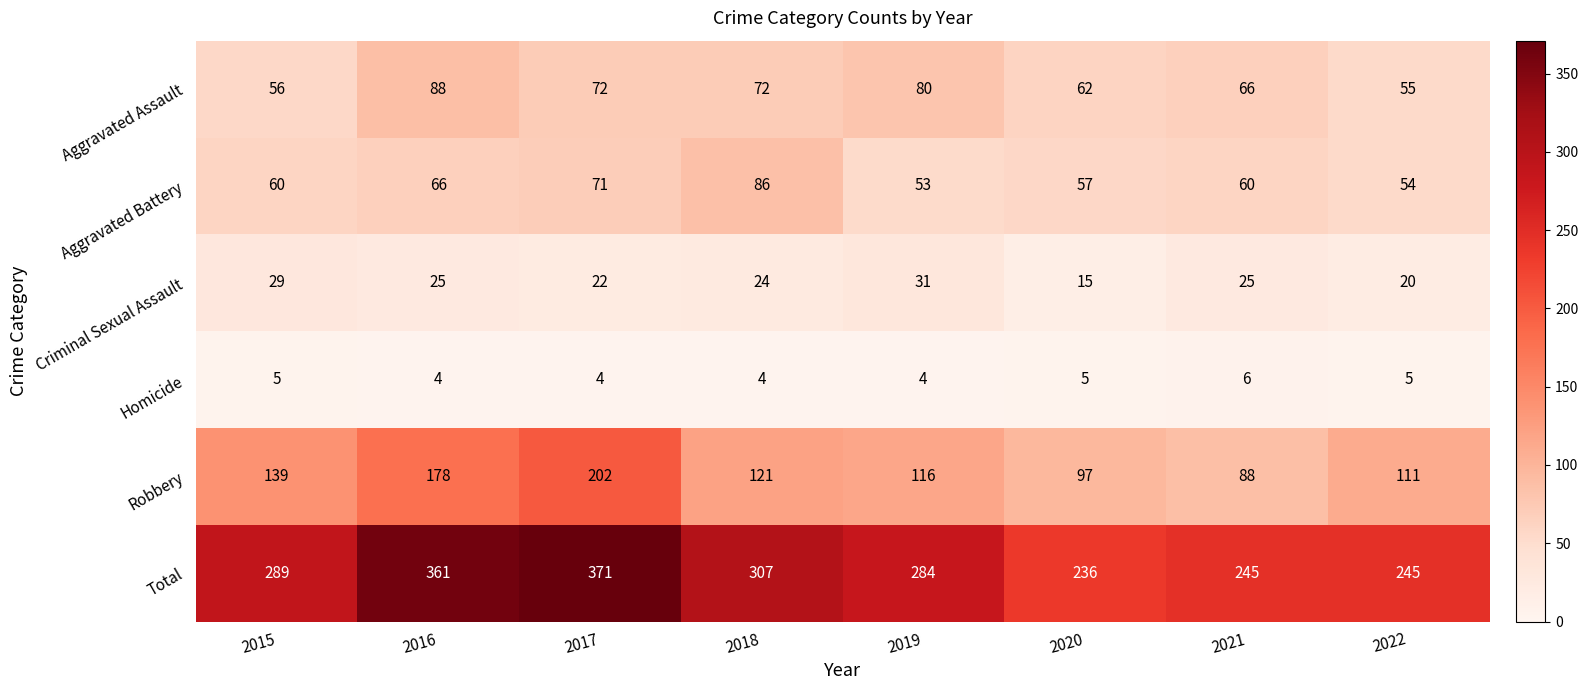

How many series are shown in this chart?

6